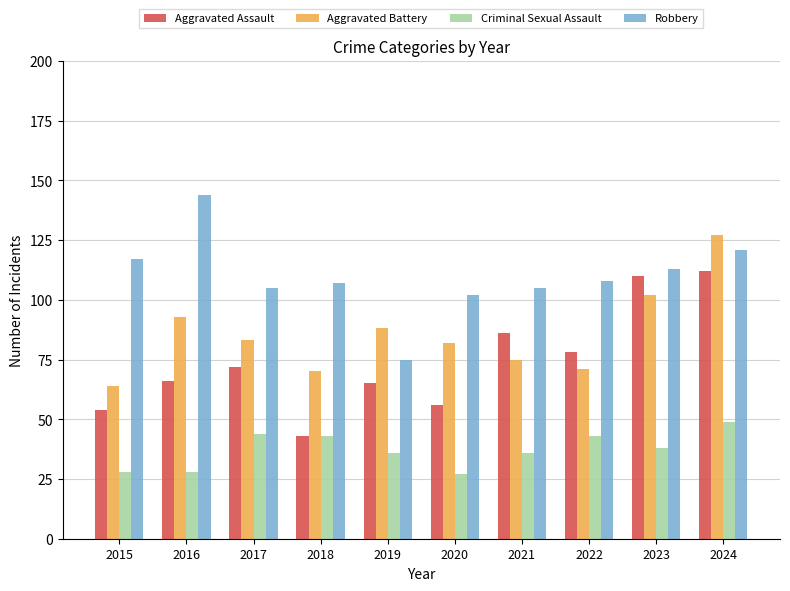

What is the sum of the Robbery values at 2016 and 2024?

265